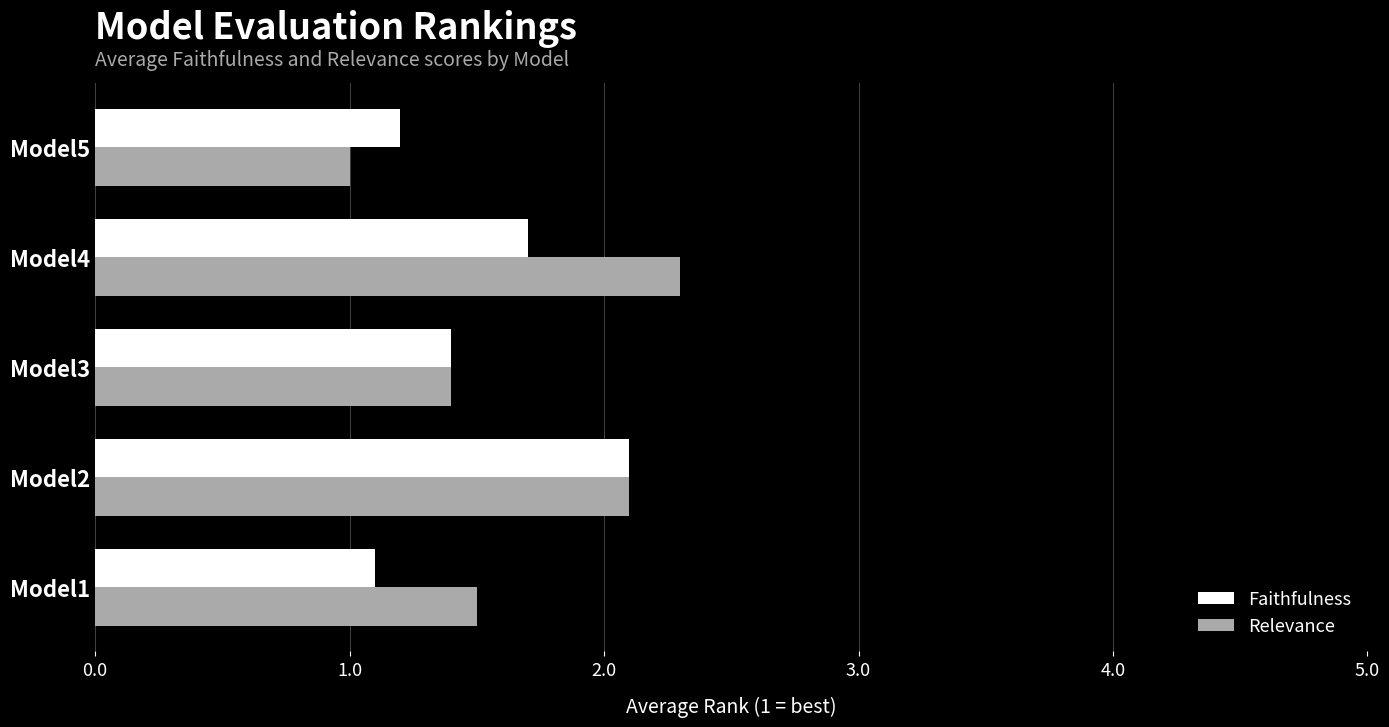

What are all the series names shown in the legend?

Faithfulness, Relevance